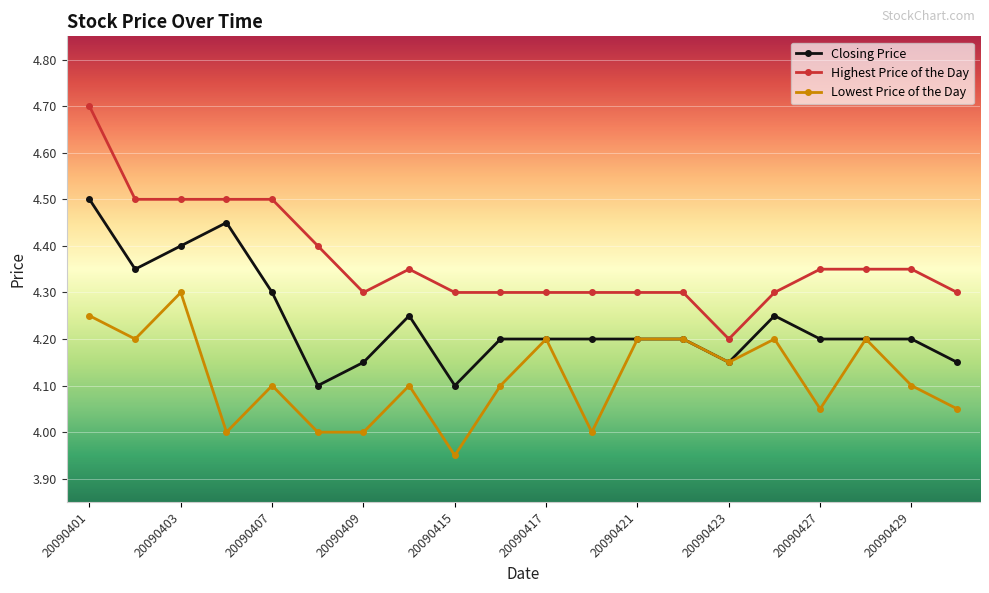

How many lines are shown in the chart?

3